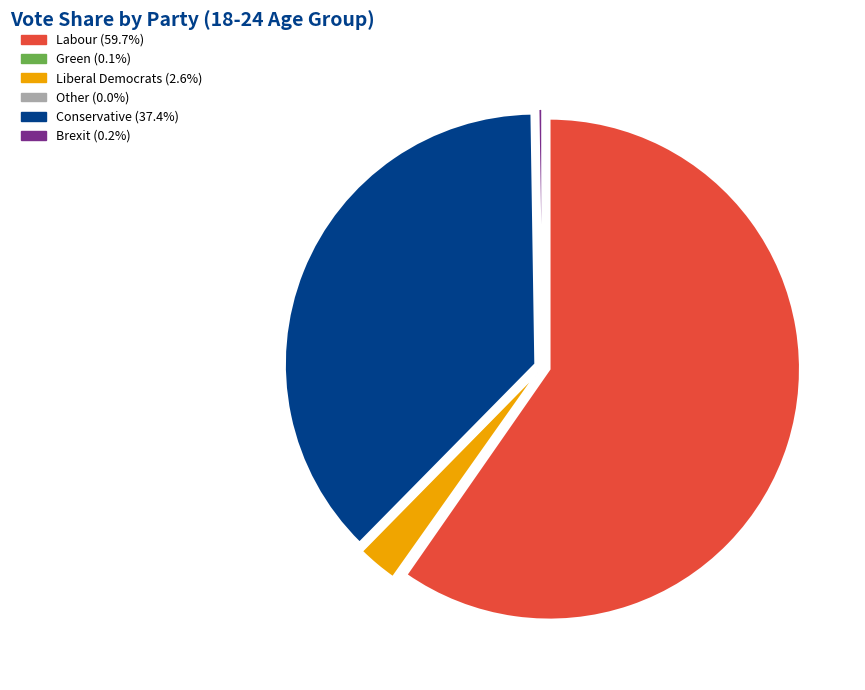

Does any single category account for the majority?

Yes